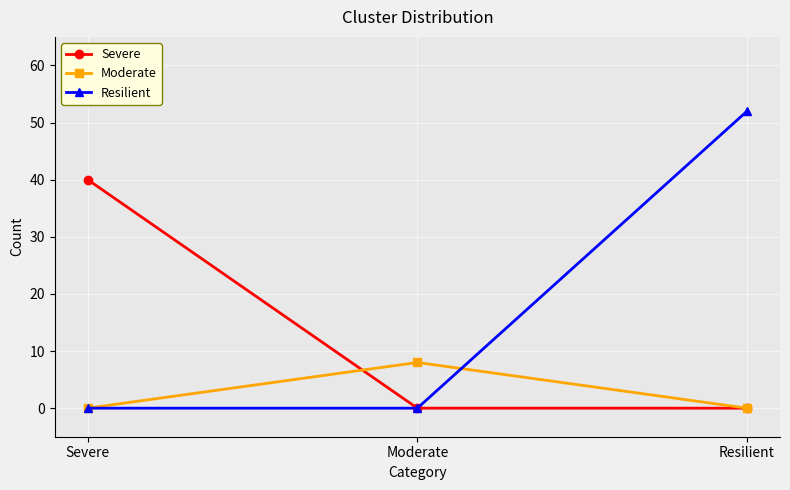

What is the maximum value for Moderate?

8